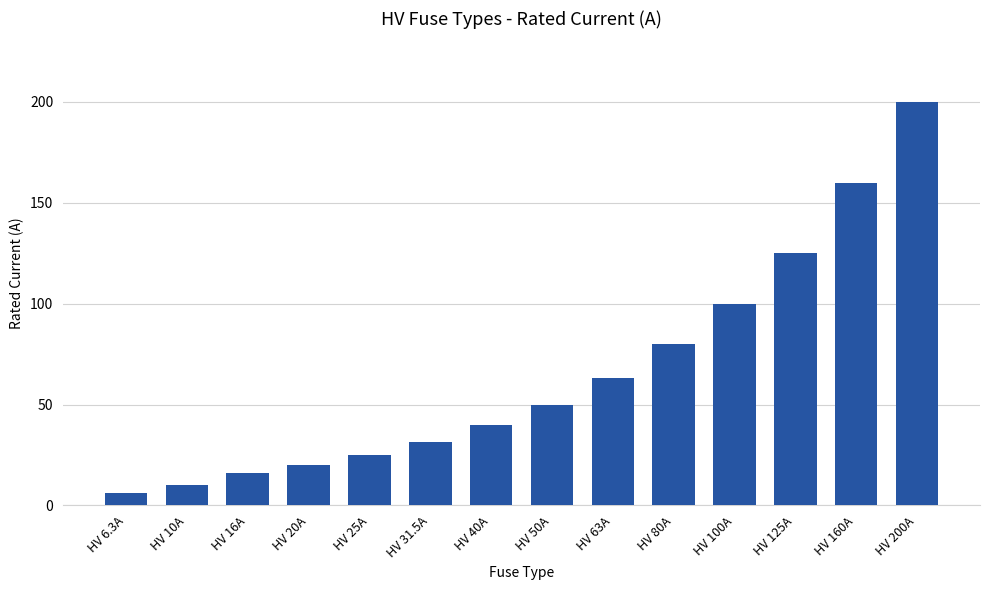

Reading left to right, list all the values displayed in this chart.

6.3	10.0	16.0	20.0	25.0	31.5	40.0	50.0	63.0	80.0	100.0	125.0	160.0	200.0